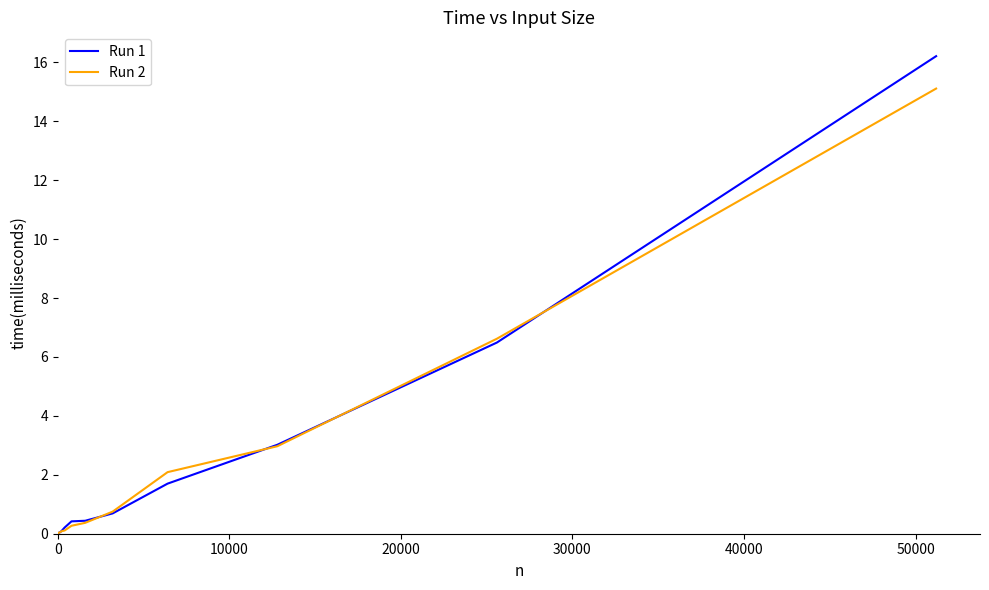

What is the highest value of the Run 2 series?

15.1